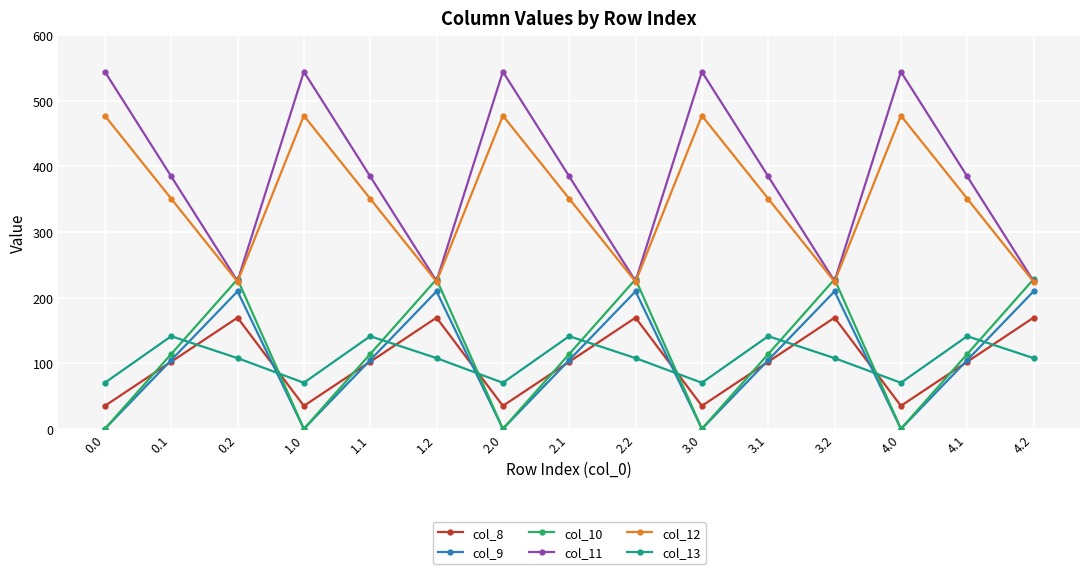

What are all the series names shown in the legend?

col_8, col_9, col_10, col_11, col_12, col_13